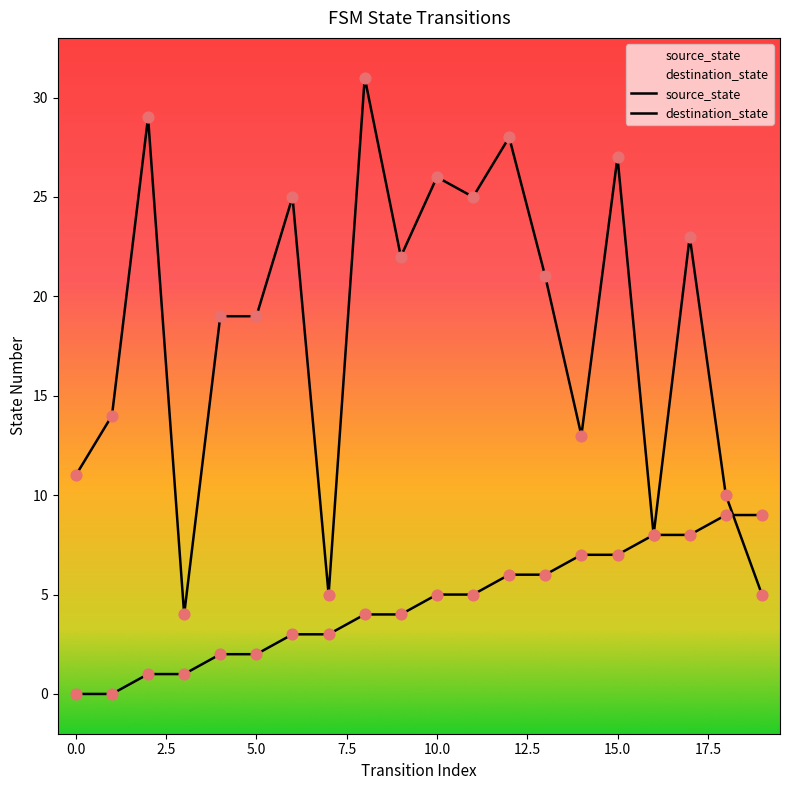

Which series has the widest spread of Y values?

destination_state